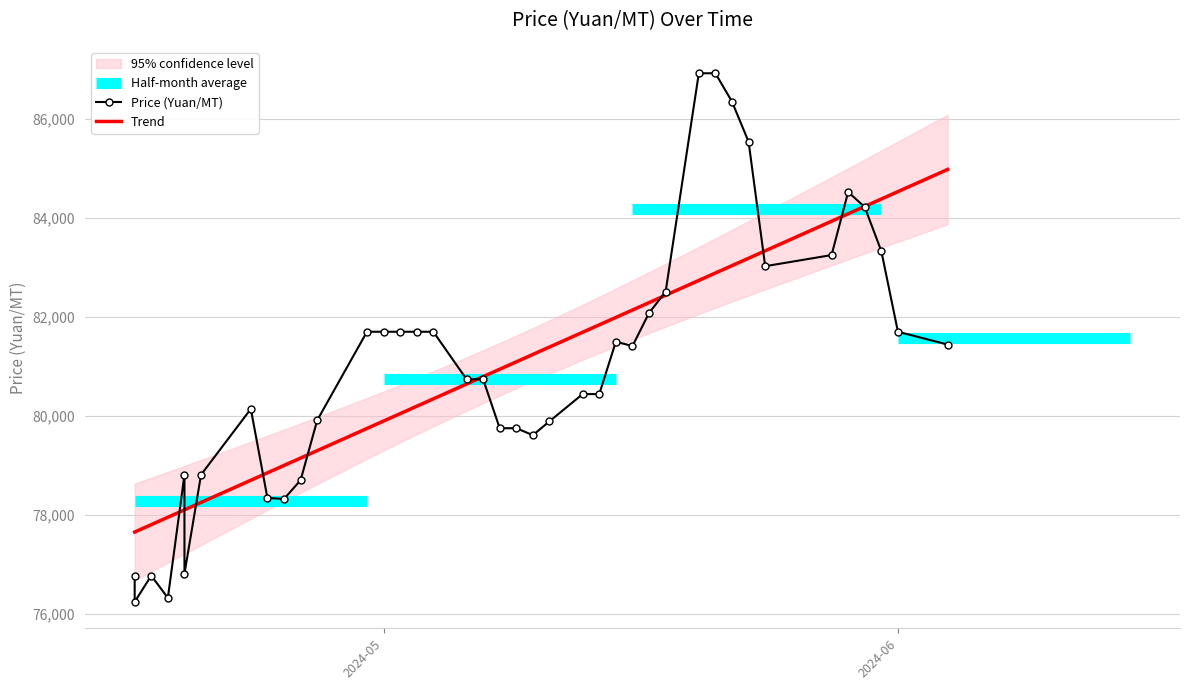

Which label corresponds to the smallest value in the chart?

2024-04-16